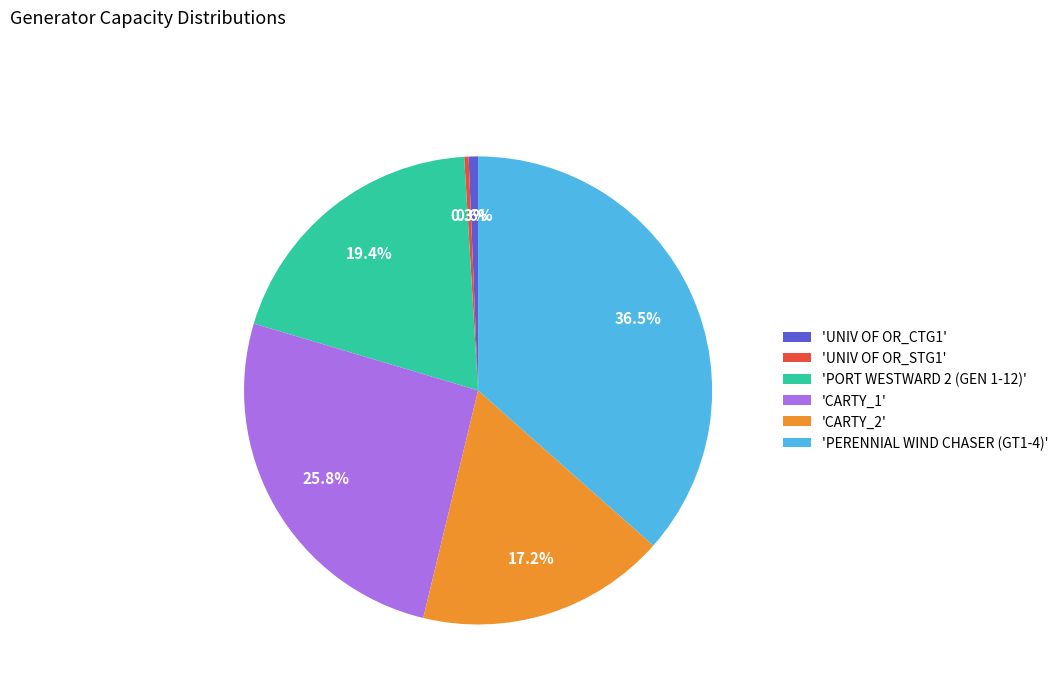

What is the largest slice in the pie chart?

'PERENNIAL WIND CHASER (GT1-4)'